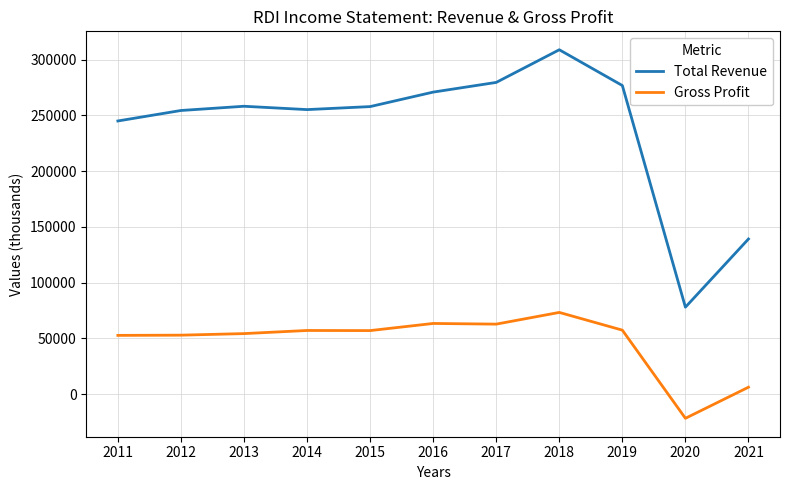

What is the greatest value displayed?

308900